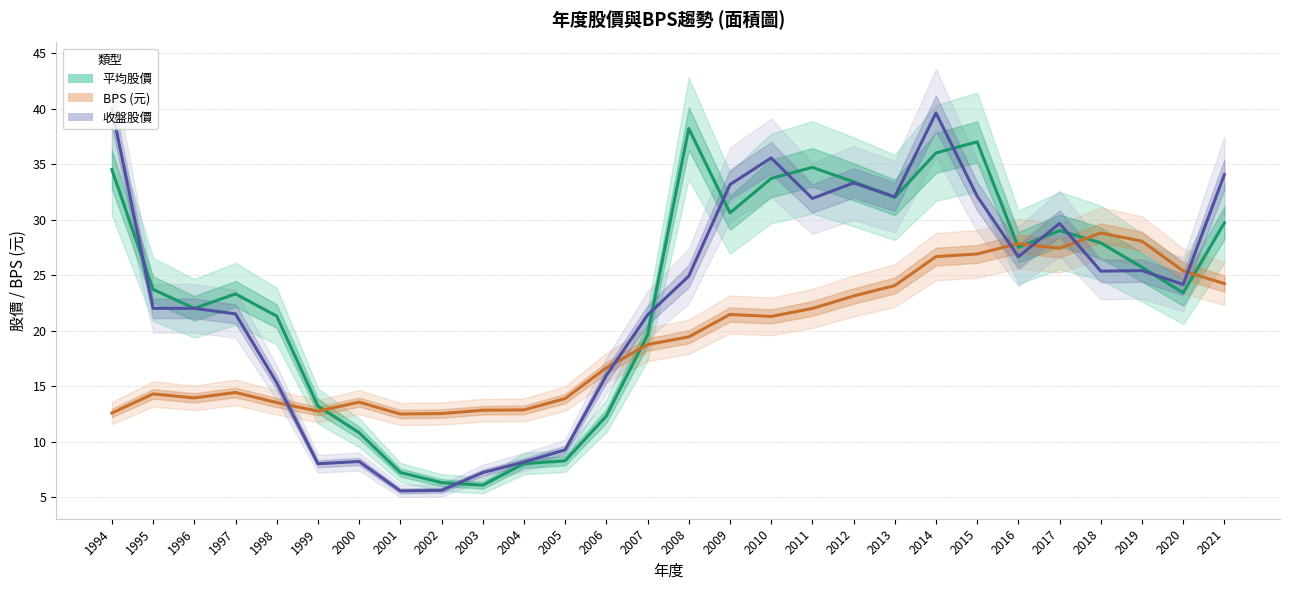

At which category does 平均股價 reach its first local peak?

1997